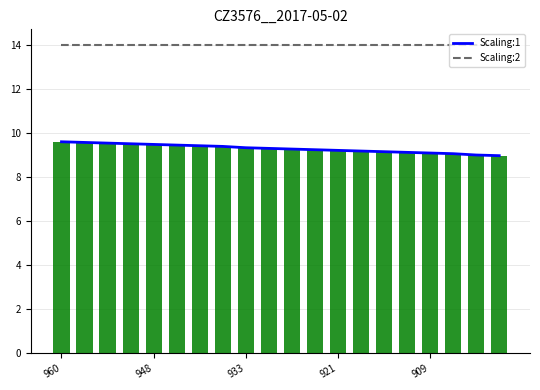

Read the Scaling:1 value at 933.

9.3